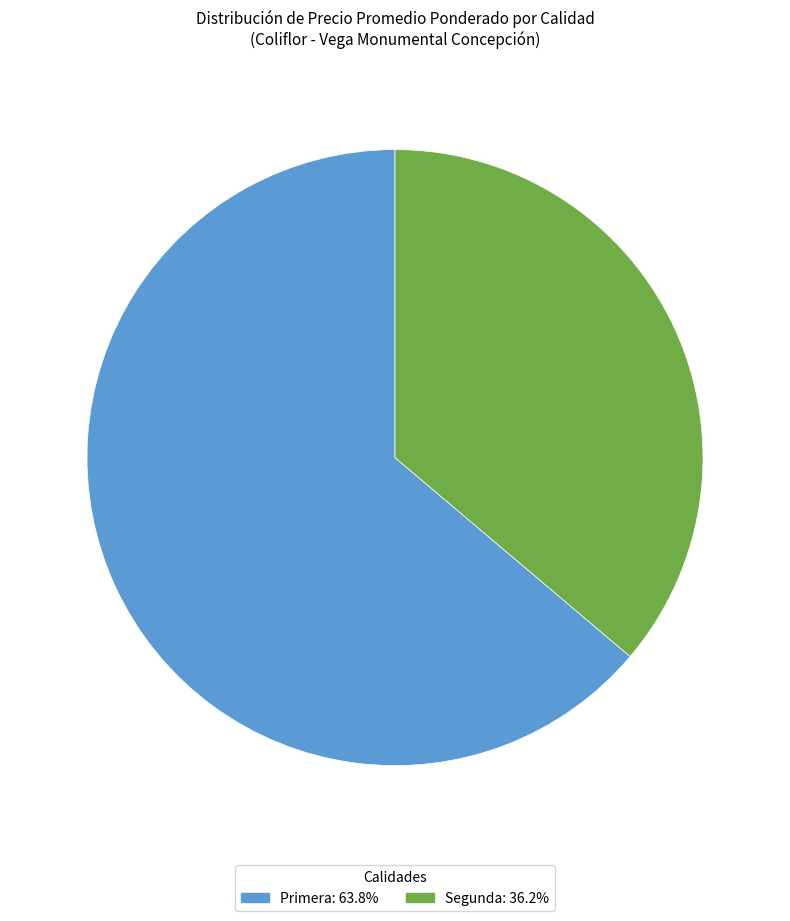

Does any single category account for the majority?

Yes